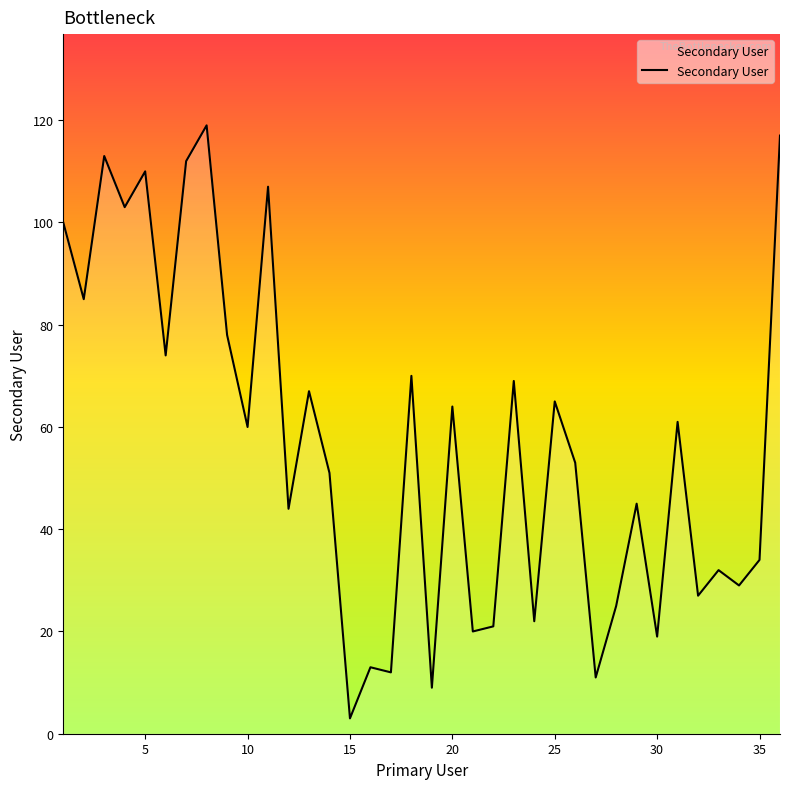

What is the smallest value displayed?

3